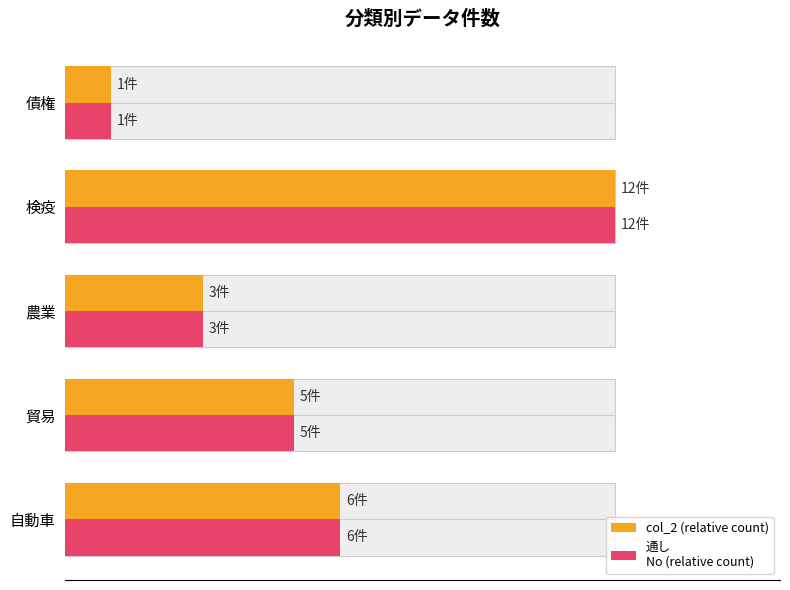

How many data points does each series have?

5